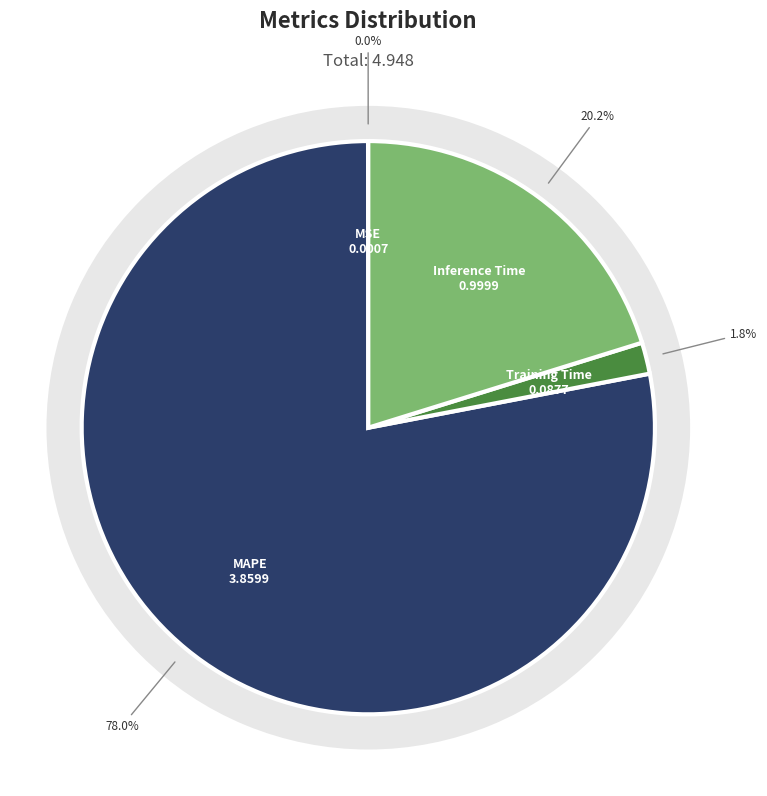

What is the largest slice in the pie chart?

MAPE